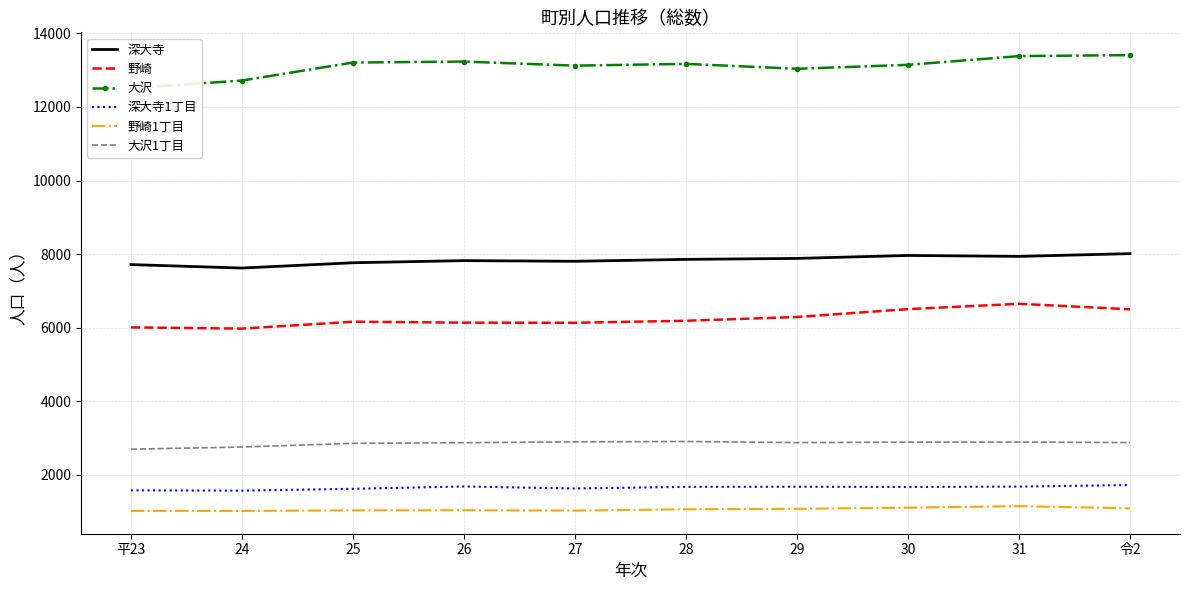

Count the number of data series in this chart.

6